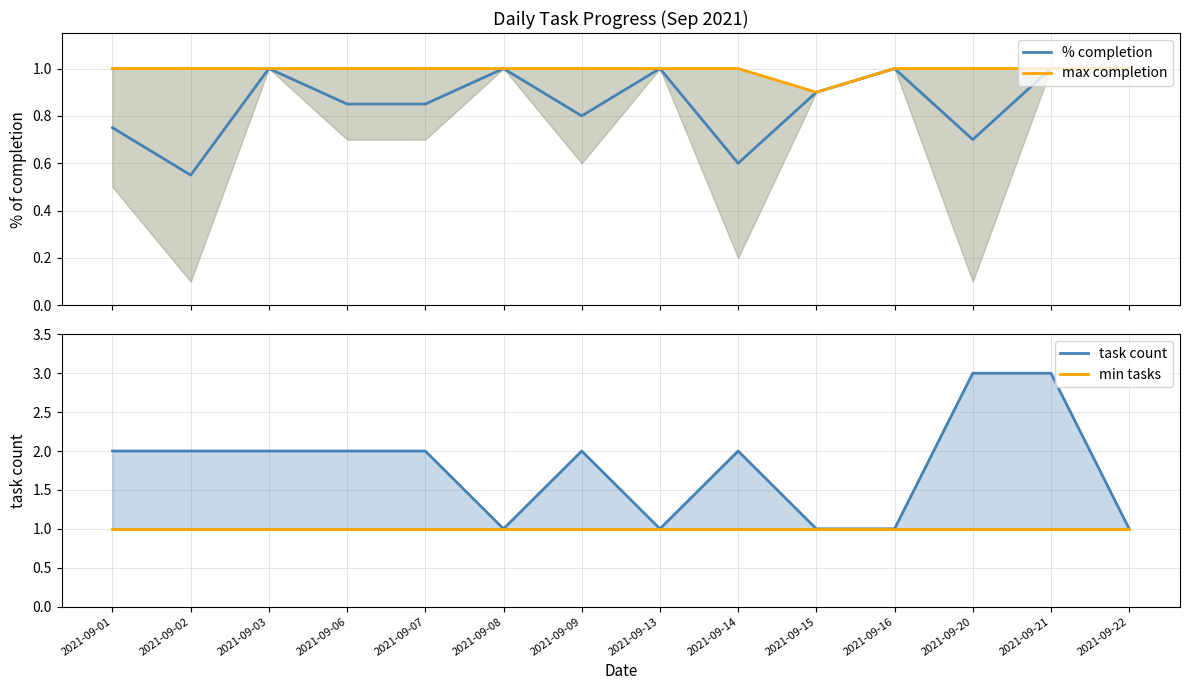

What is the maximum value for max completion?

1.0